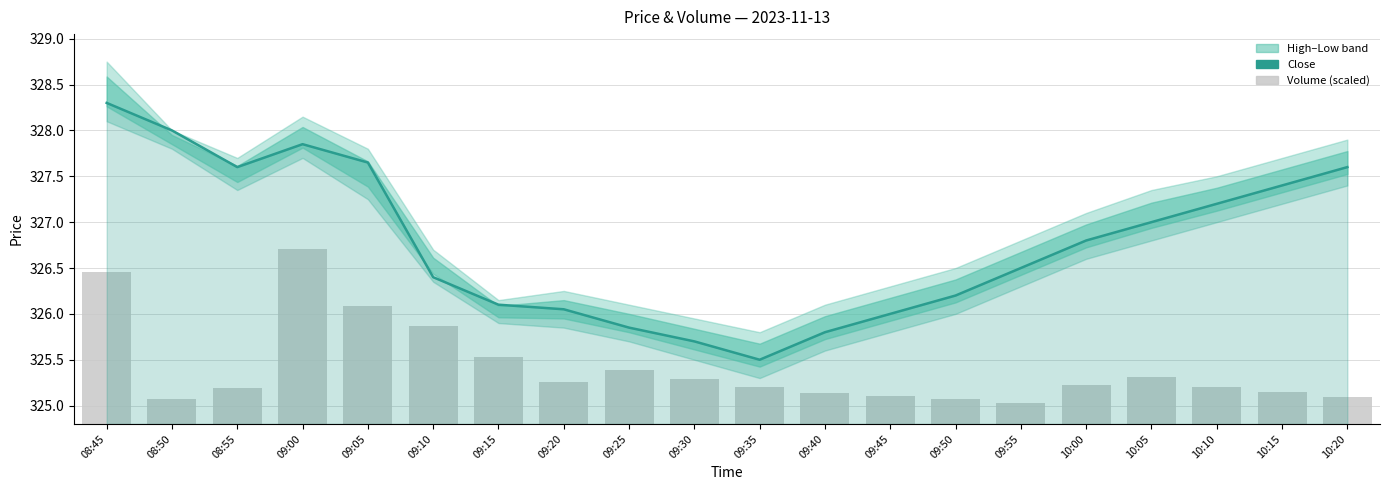

What is the difference between the Volume (scaled) values at 09:55 and 10:15?

0.1